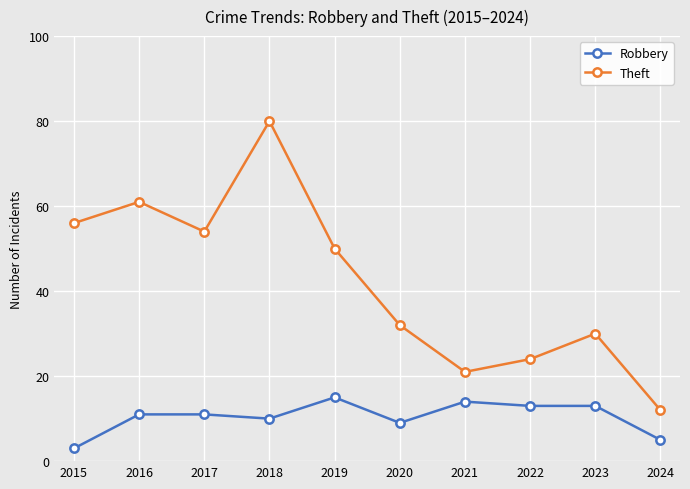

How many series are shown in this chart?

2